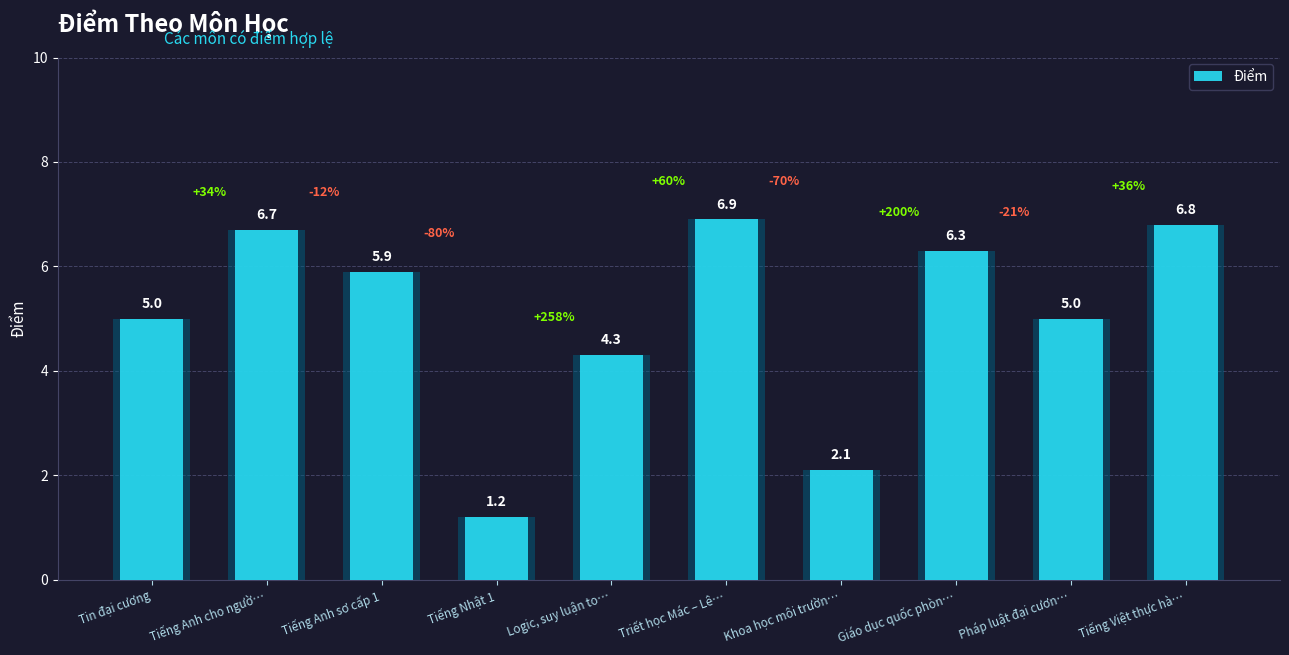

Reading right to left, transcribe all the data shown in this chart.

Tiếng Việt thực hà…=6.8	Pháp luật đại cươn…=5.0	Giáo dục quốc phòn…=6.3	Khoa học môi trườn…=2.1	Triết học Mác – Lê…=6.9	Logic, suy luận to…=4.3	Tiếng Nhật 1=1.2	Tiếng Anh sơ cấp 1=5.9	Tiếng Anh cho ngườ…=6.7	Tin đại cương=5.0